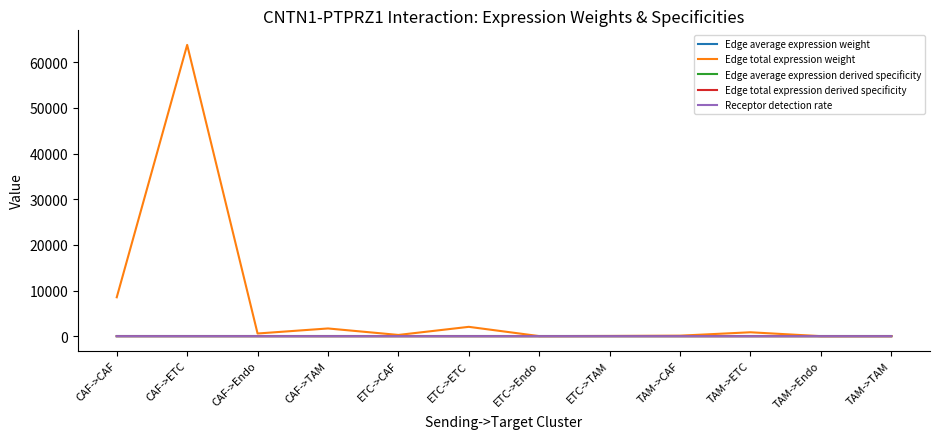

What is the approximate value of Edge total expression weight at TAM->TAM?

22.7